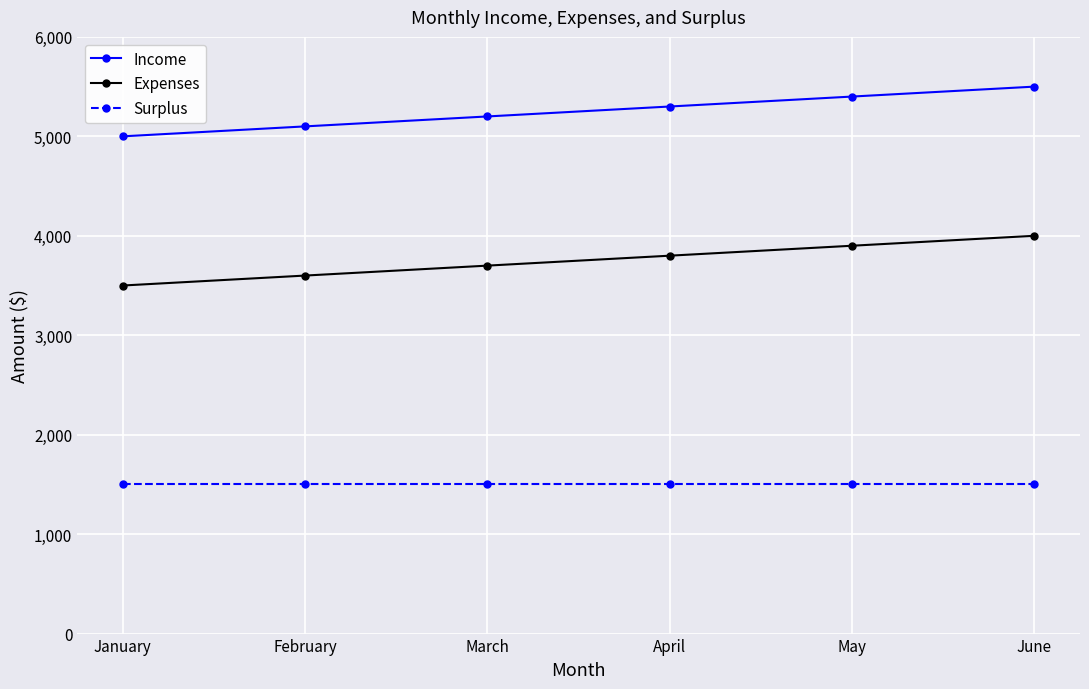

Reading right to left, transcribe all the data shown in this chart.

Income: June=5500	May=5400	April=5300	March=5200	February=5100	January=5000
Expenses: June=4000	May=3900	April=3800	March=3700	February=3600	January=3500
Surplus: June=1500	May=1500	April=1500	March=1500	February=1500	January=1500